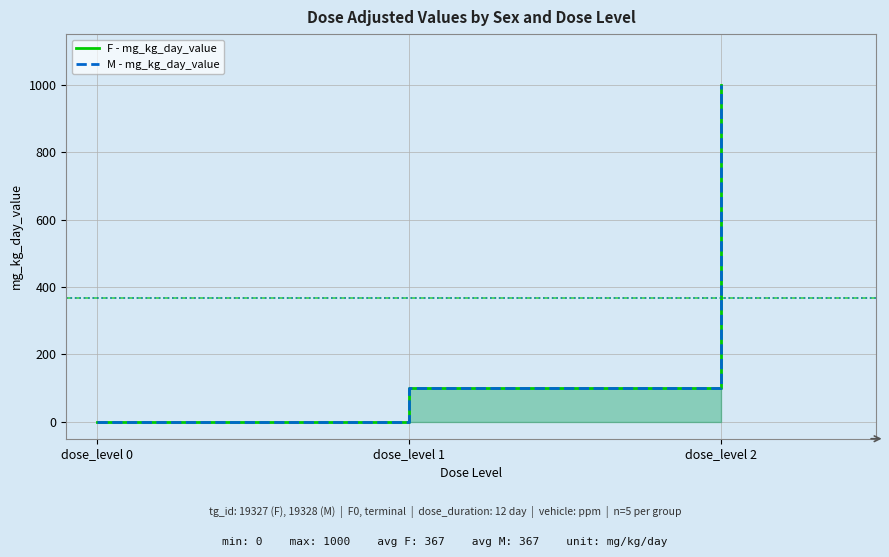

Which series has the widest spread of values?

F - mg_kg_day_value